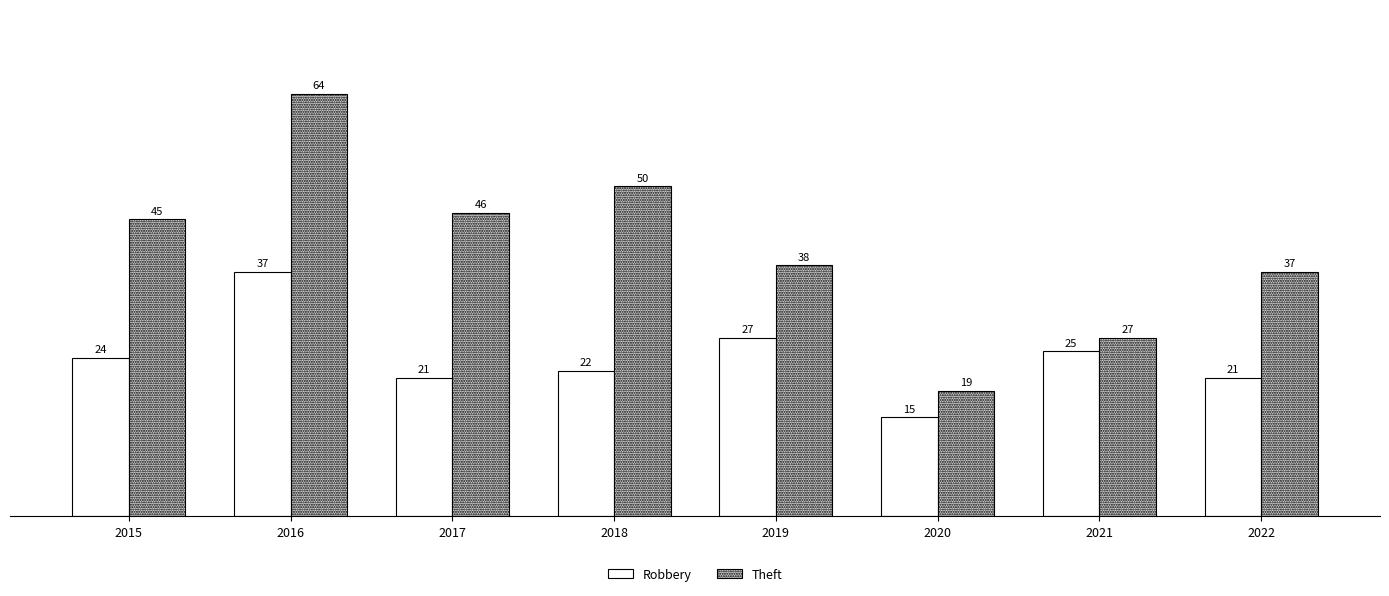

At 2022, list the series in order from smallest to largest.

Robbery, Theft